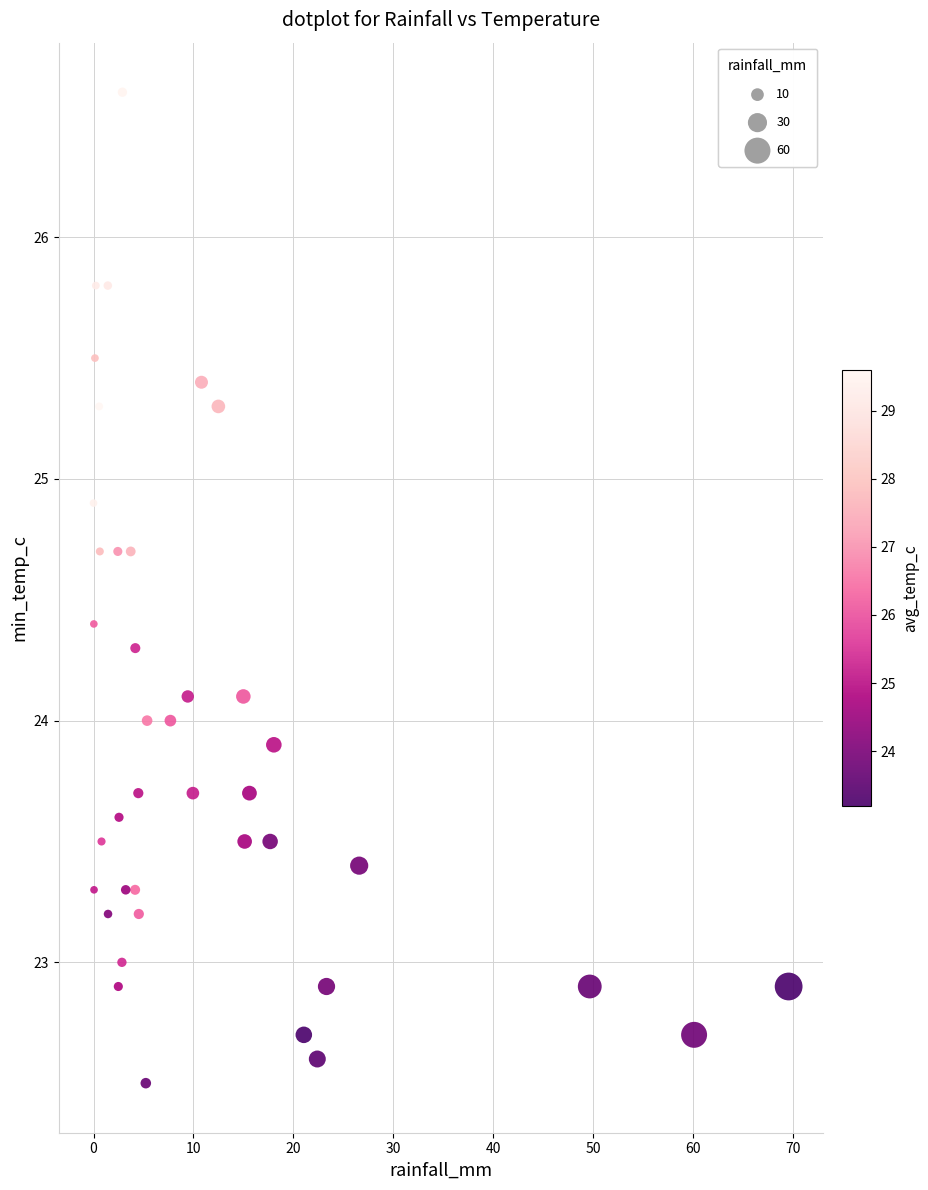

What is the range of X values (max minus min)?

69.5